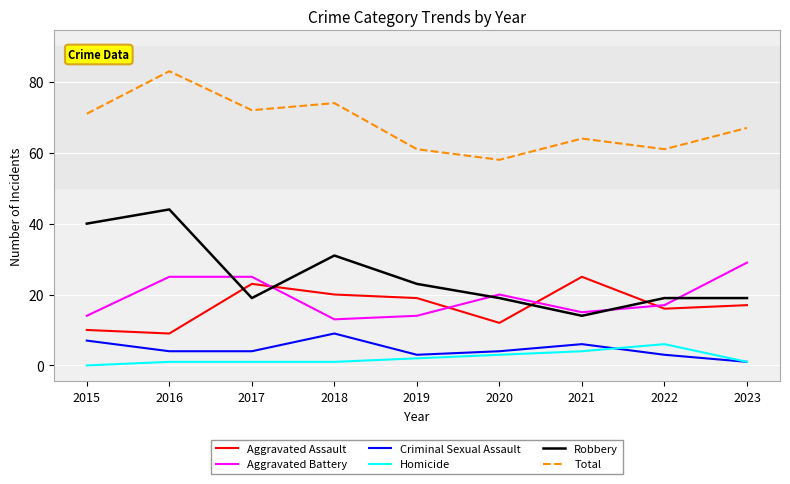

What is the sum of the Criminal Sexual Assault values at 2016 and 2022?

7